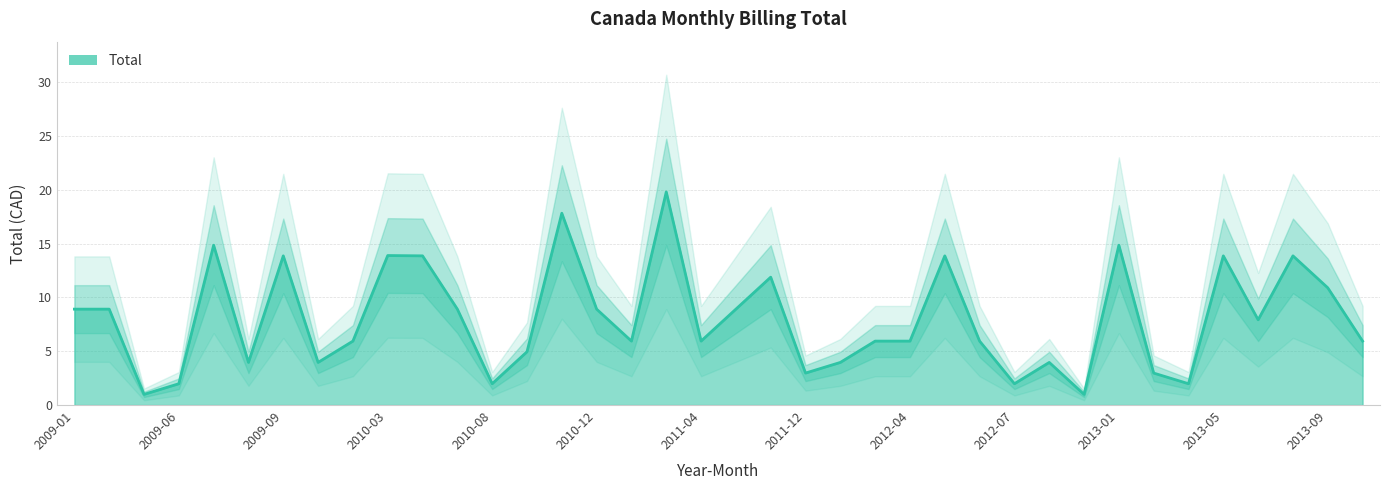

How many lines are shown in the chart?

1